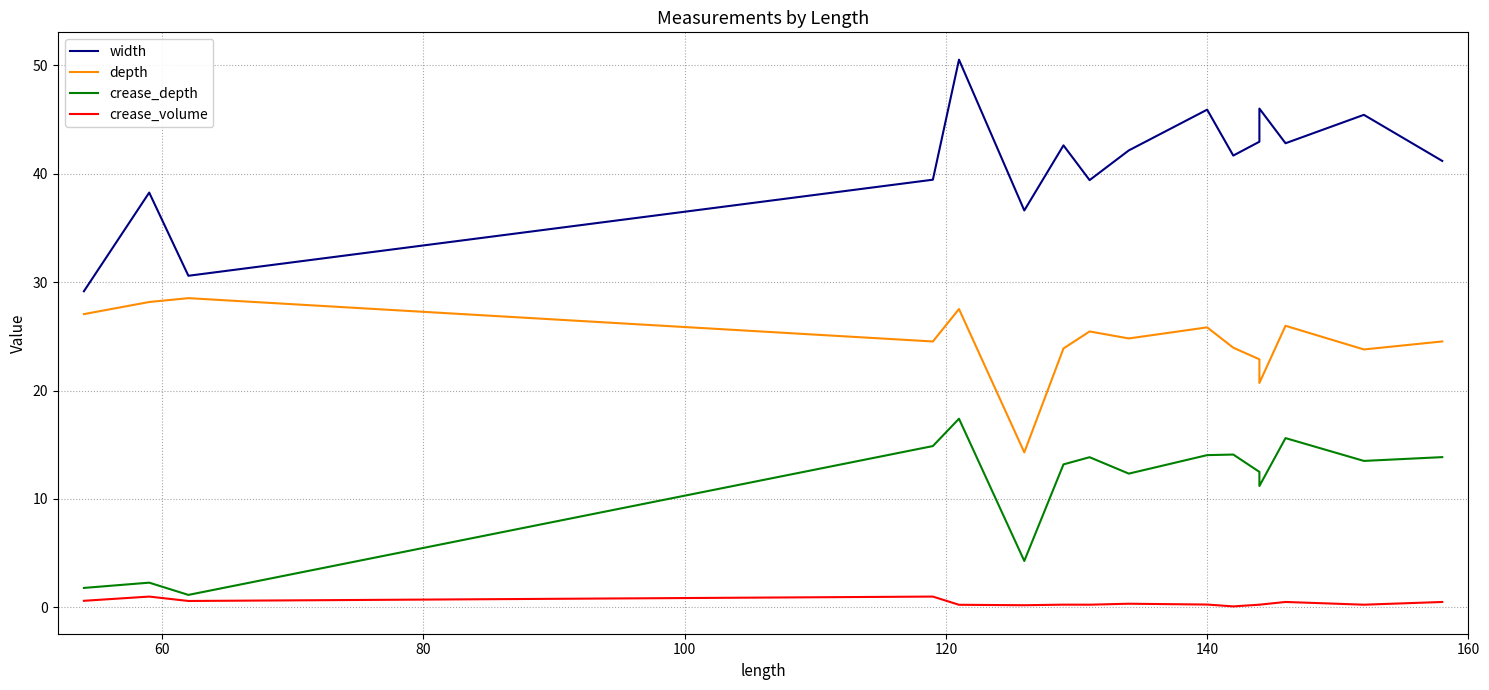

What are all the series names shown in the legend?

width, depth, crease_depth, crease_volume